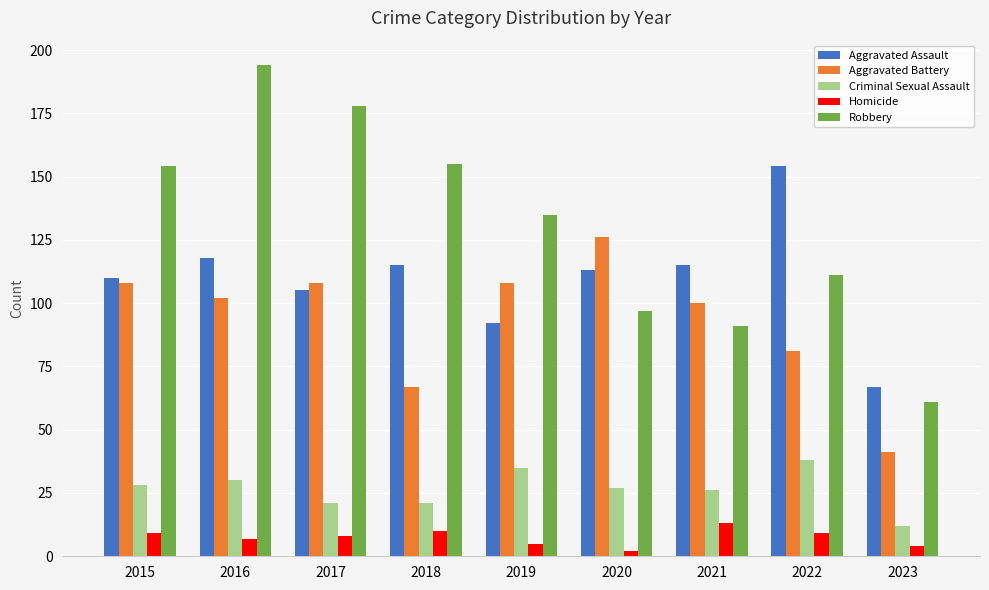

Which series changed the most between 2015 and 2020?

Robbery